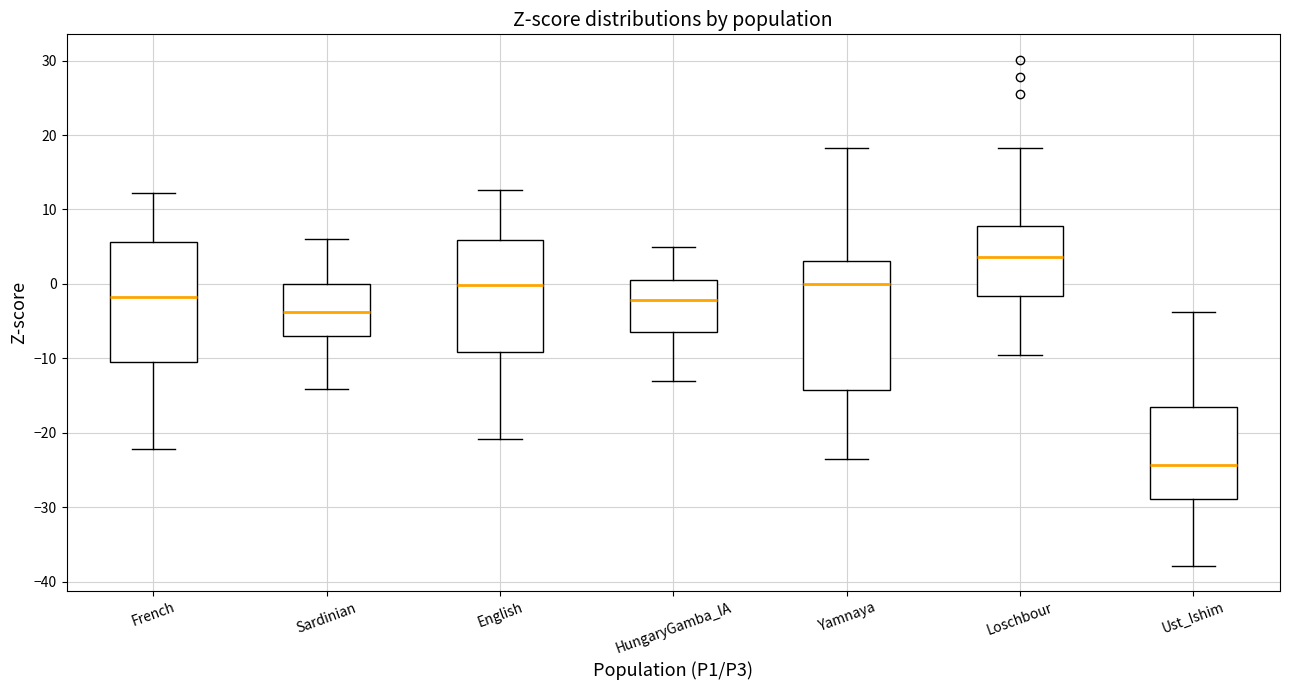

Reading left to right, transcribe this box plot: for each box, give where its median line is, the range the box spans, and where its two whiskers end, as read against the y-axis. The values are not printed on the chart, so give them approximately, as read against the axis.

French: median -2, box -11 to 6, whiskers -22 to 12
Sardinian: median -4, box -7 to 0, whiskers -14 to 6
English: median 0, box -9 to 6, whiskers -21 to 13
HungaryGamba_IA: median -2, box -6 to 1, whiskers -13 to 5
Yamnaya: median 0, box -14 to 3, whiskers -23 to 18
Loschbour: median 4, box -2 to 8, whiskers -9 to 18
Ust_Ishim: median -24, box -29 to -16, whiskers -38 to -4